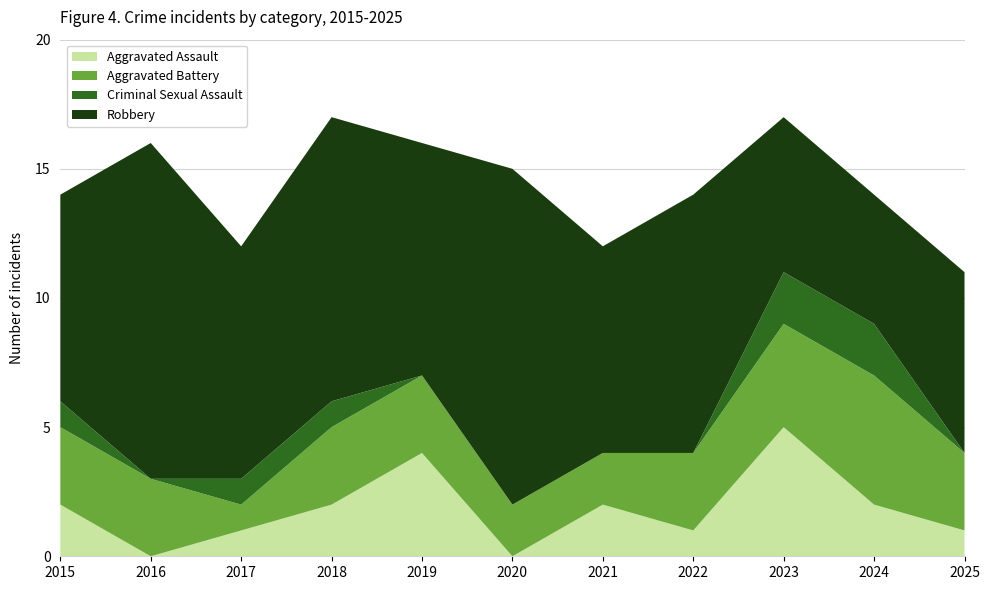

Reading left to right, what are all the values shown in this chart?

Aggravated Assault: 2	0	1	2	4	0	2	1	5	2	1
Aggravated Battery: 3	3	1	3	3	2	2	3	4	5	3
Criminal Sexual Assault: 1	0	1	1	0	0	0	0	2	2	0
Robbery: 8	13	9	11	9	13	8	10	6	5	7